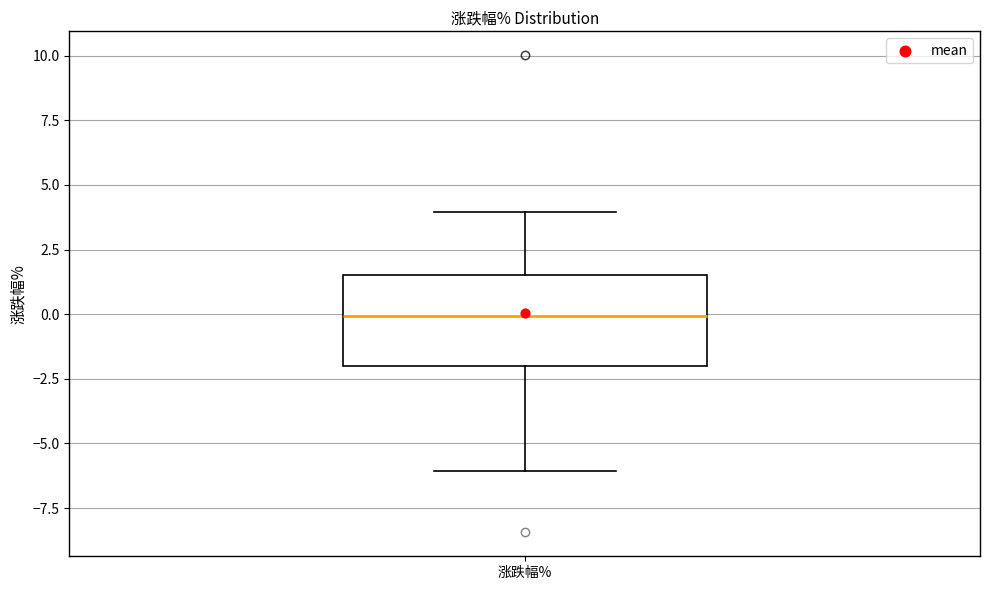

Read this box plot against the y-axis: the position of the median line, the range covered by the box, and the ends of both whiskers. The values are not printed on the chart, so give them approximately, as read against the axis.

median 0.0, box -2.0 to 1.5, whiskers -6.0 to 4.0